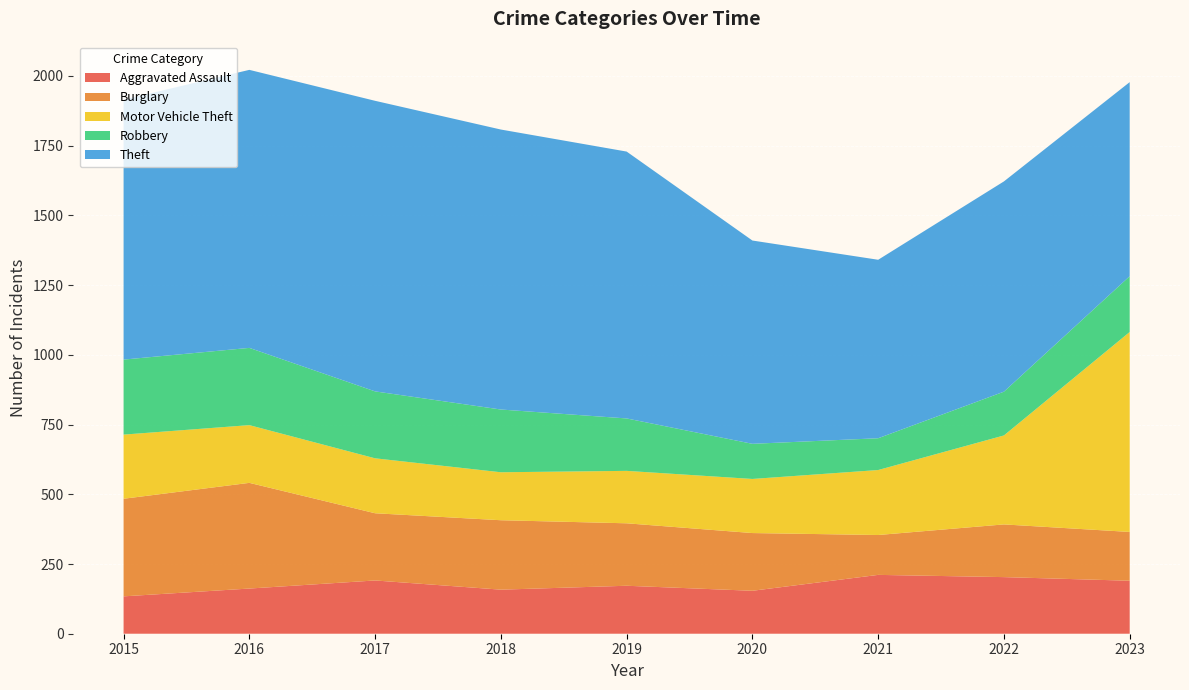

Reading right to left, transcribe all the data shown in this chart.

Aggravated Assault: 2023=190	2022=203	2021=211	2020=154	2019=172	2018=158	2017=191	2016=162	2015=134
Burglary: 2023=175	2022=189	2021=143	2020=207	2019=224	2018=249	2017=241	2016=379	2015=350
Motor Vehicle Theft: 2023=717	2022=319	2021=233	2020=194	2019=188	2018=172	2017=197	2016=207	2015=230
Robbery: 2023=200	2022=157	2021=114	2020=126	2019=188	2018=225	2017=240	2016=277	2015=269
Theft: 2023=696	2022=754	2021=640	2020=729	2019=957	2018=1004	2017=1042	2016=997	2015=932